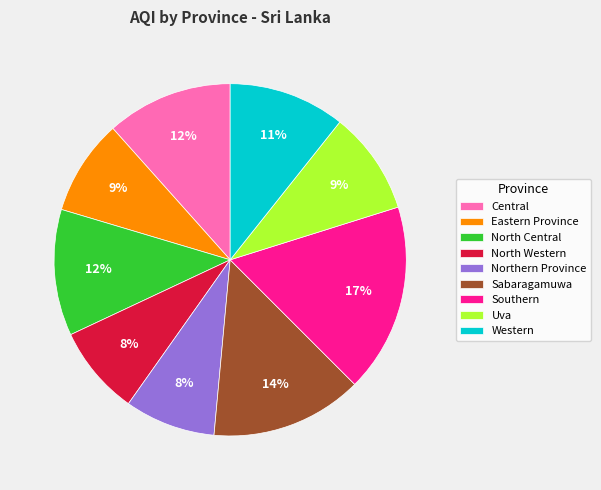

What is the largest slice in the pie chart?

Southern